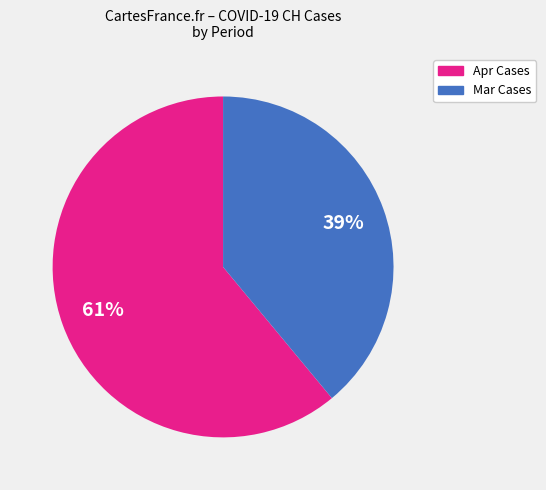

Is there any slice that represents more than half of the pie?

Yes